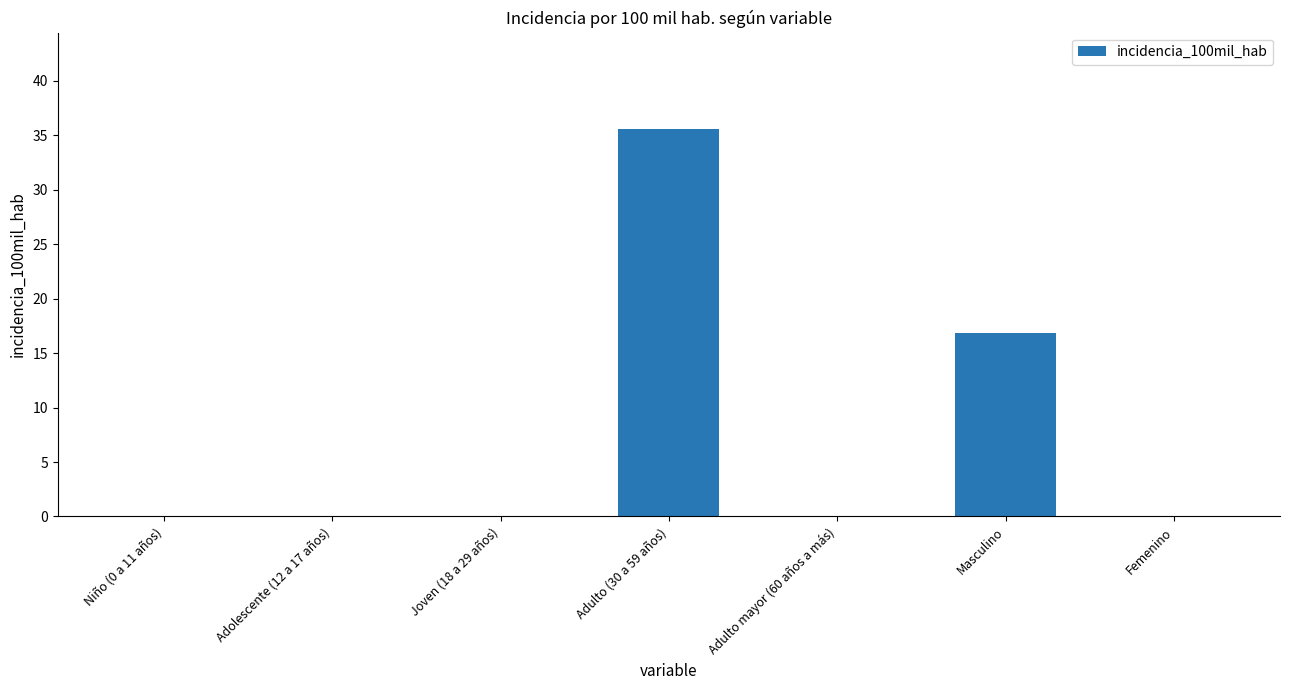

The chart shows a value of 21.8 at Adulto mayor (60 años a más). True or false?

False